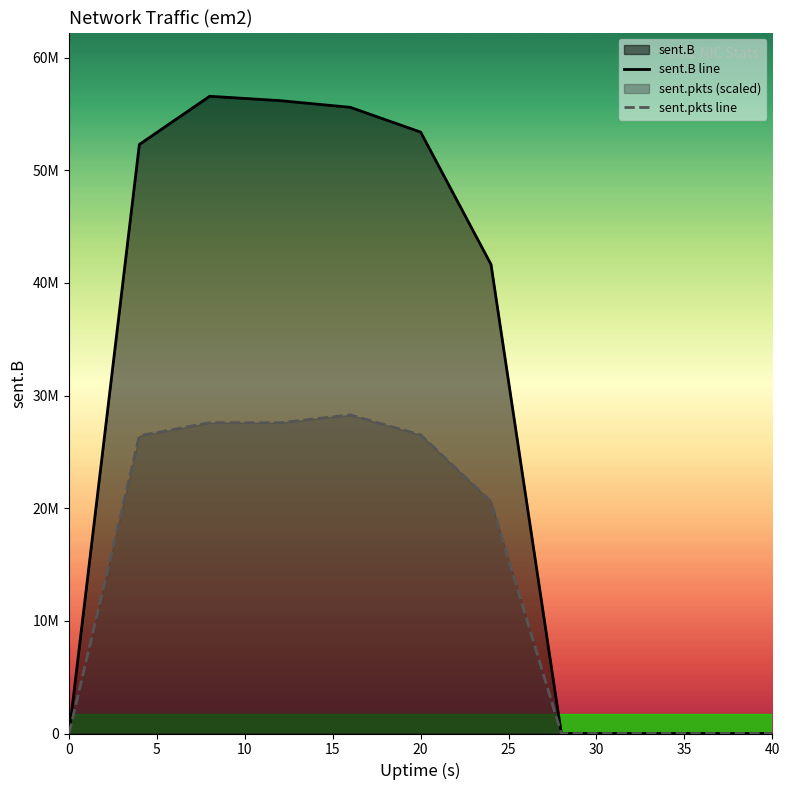

Is the value of sent.pkts line at 10 greater than the value of sent.B line at 40?

Yes